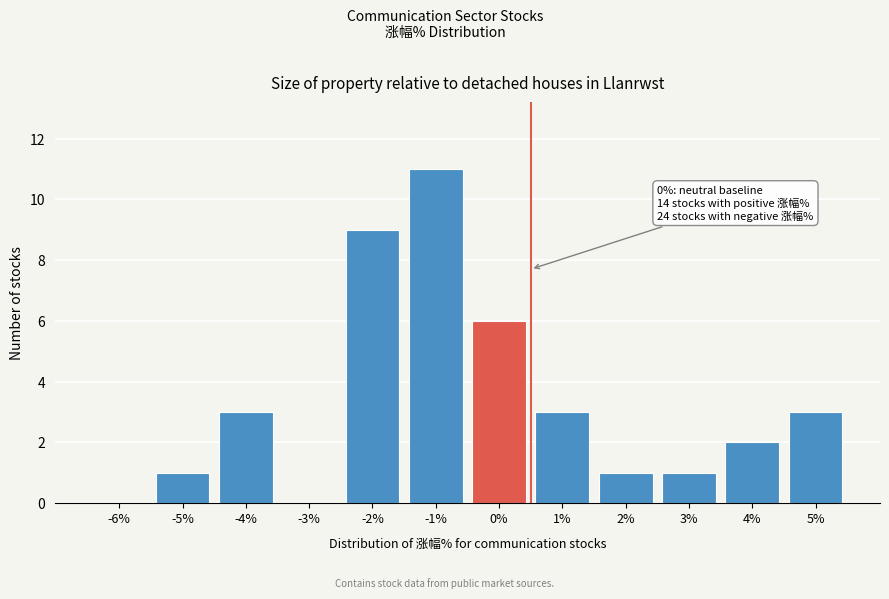

Reading right to left, what are all the values shown in this chart?

5%=3	4%=2	3%=1	2%=1	1%=3	0%=6	-1%=11	-2%=9	-3%=0	-4%=3	-5%=1	-6%=0